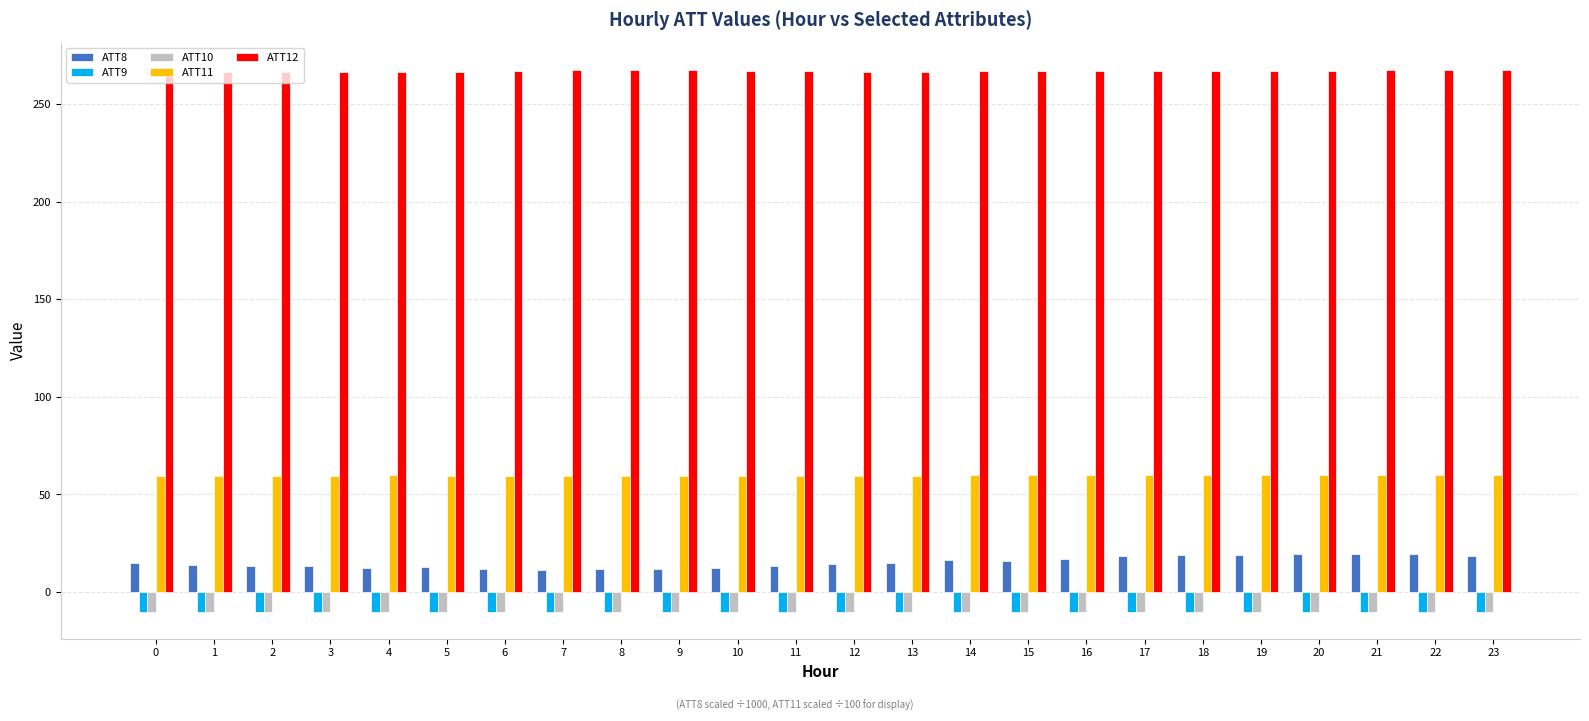

What is the greatest value displayed?

267.7